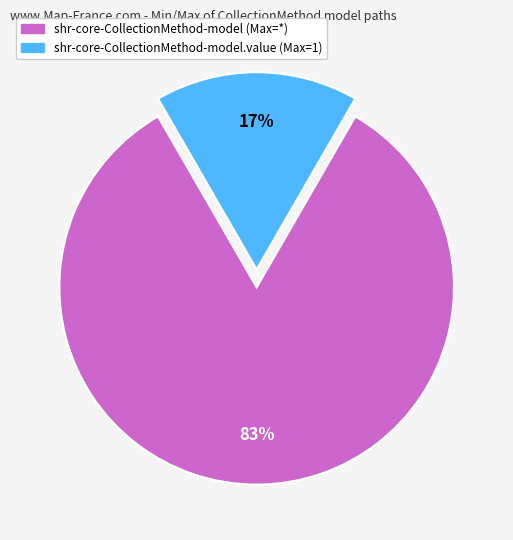

Rank the categories by value from lowest to highest.

shr-core-CollectionMethod-model.value (Max=1), shr-core-CollectionMethod-model (Max=*)